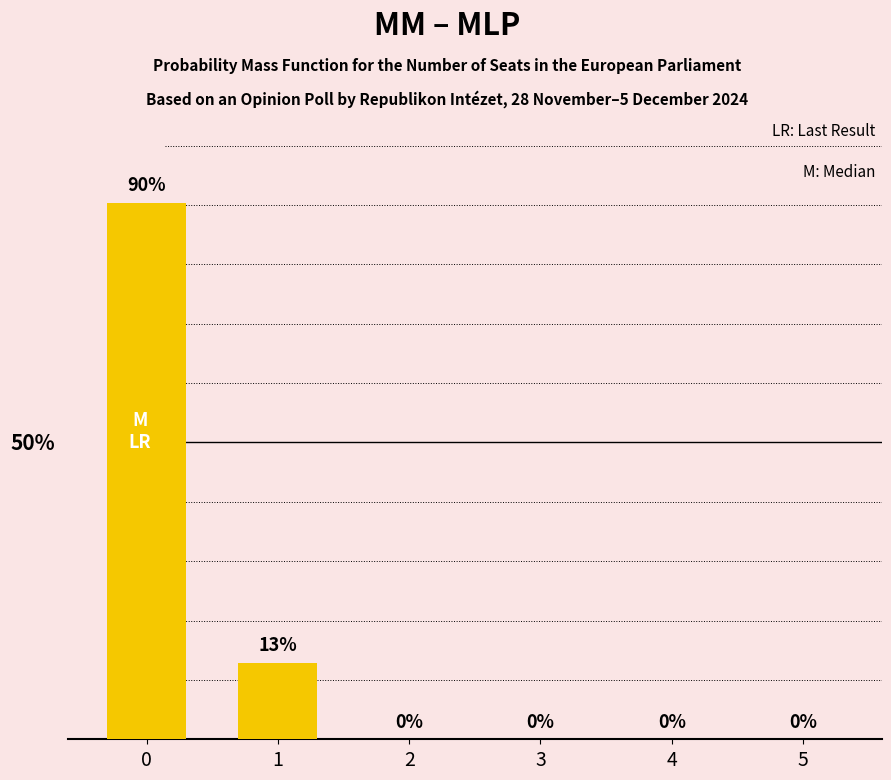

At which label is the value closest to 126?

1